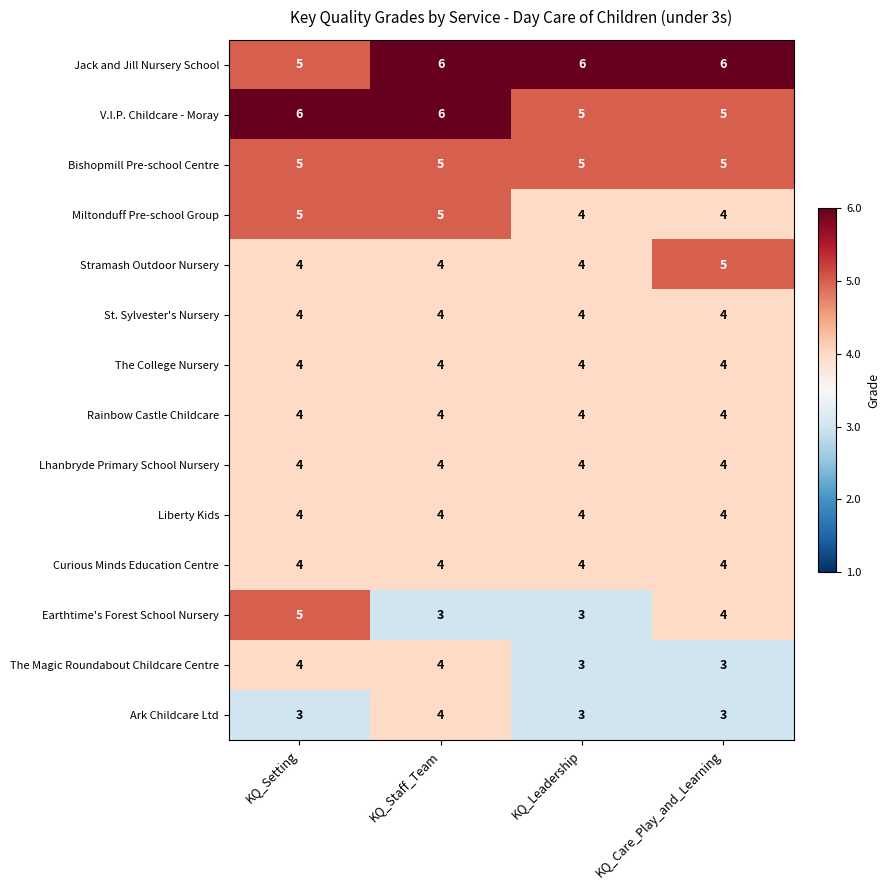

What is the sum of all Stramash Outdoor Nursery values?

17